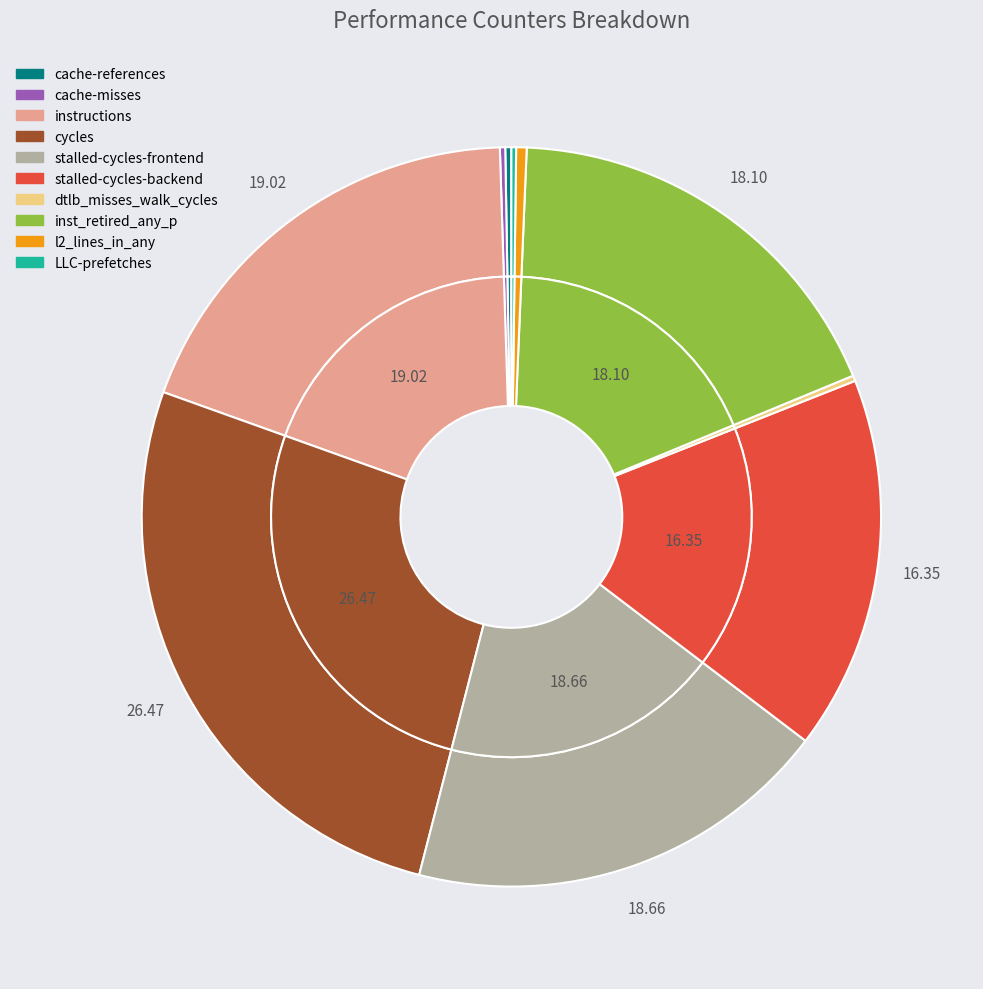

Count the number of slices in the pie.

10